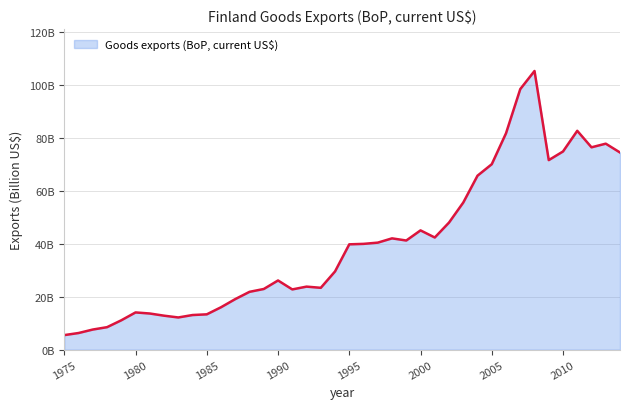

At which category does the chart reach its minimum across all series?

1975